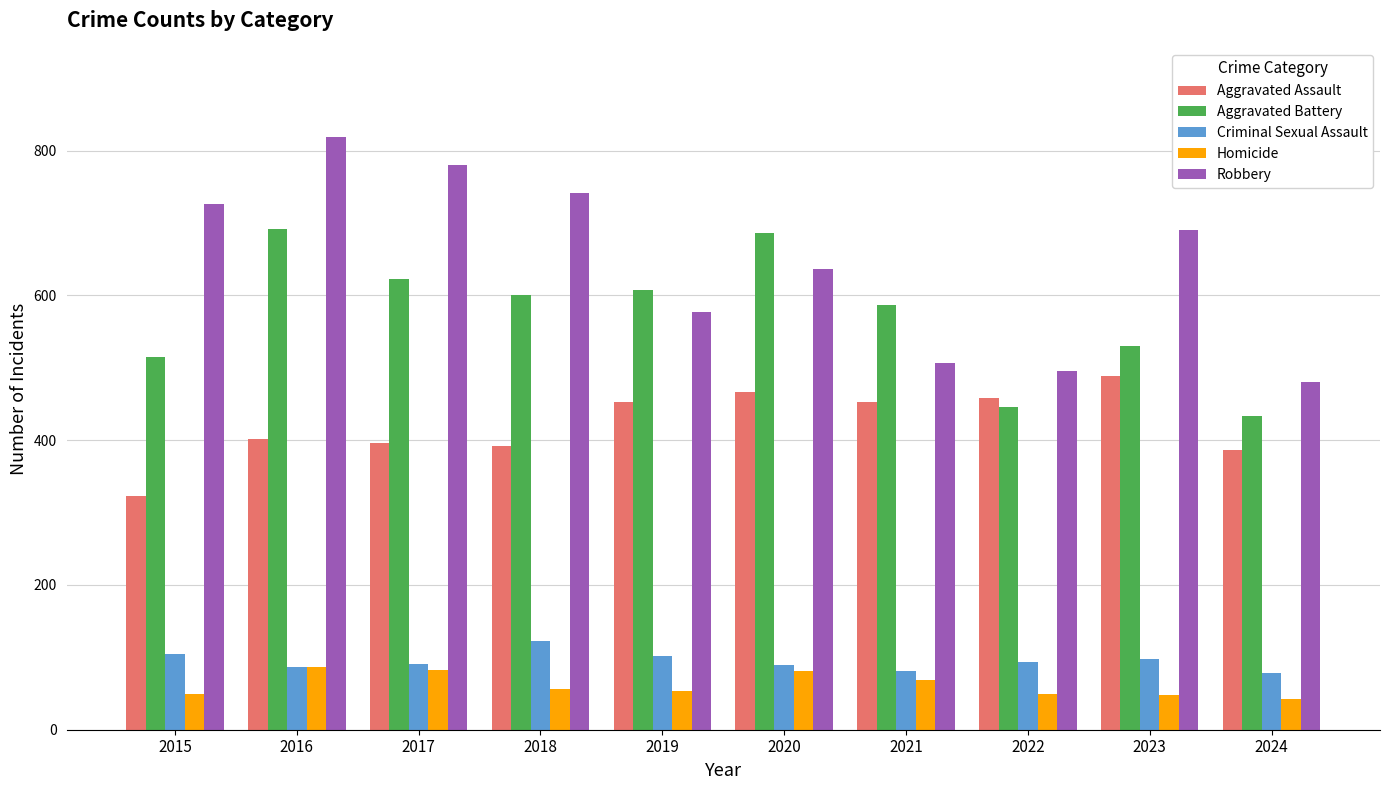

What is the difference between the Aggravated Battery values at 2015 and 2020?

171